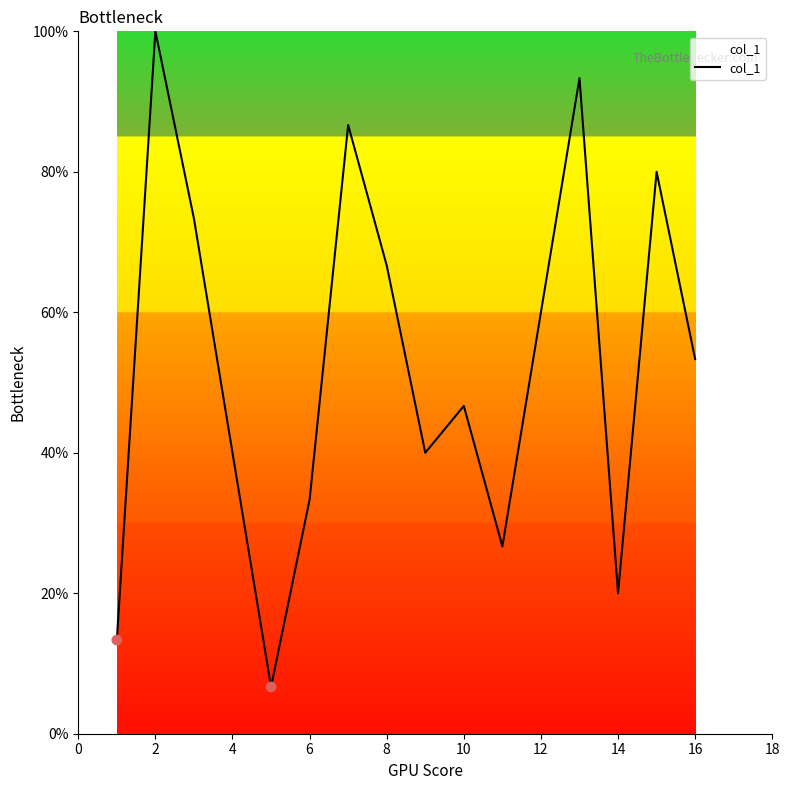

What is the maximum value shown in the chart?

100.0